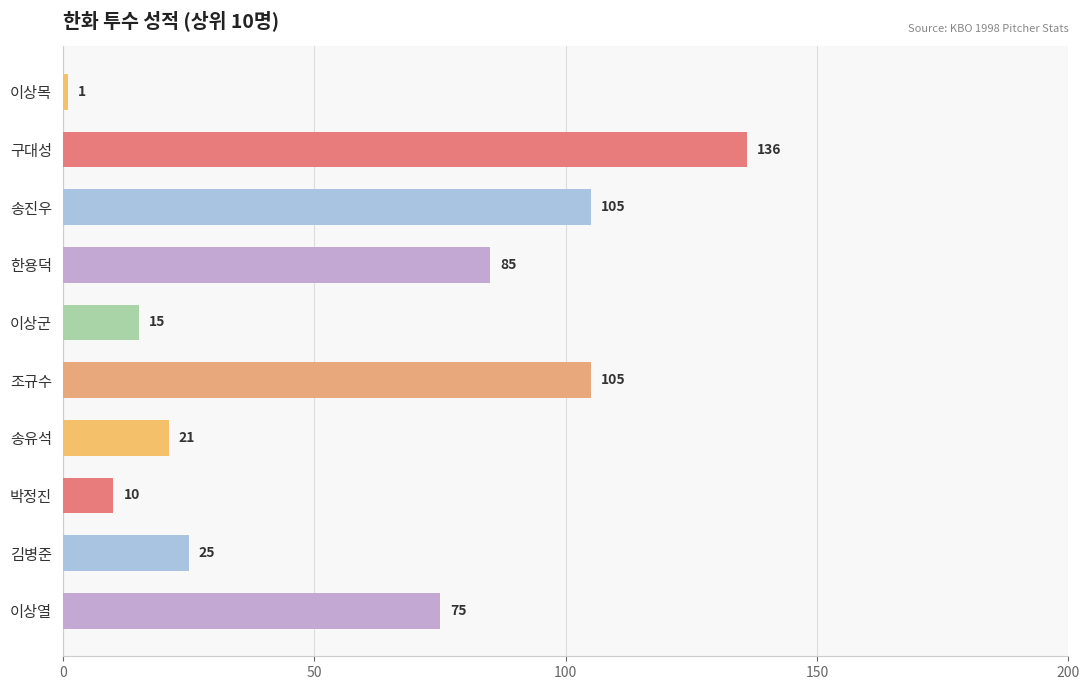

Does the chart contain stacked bars?

No